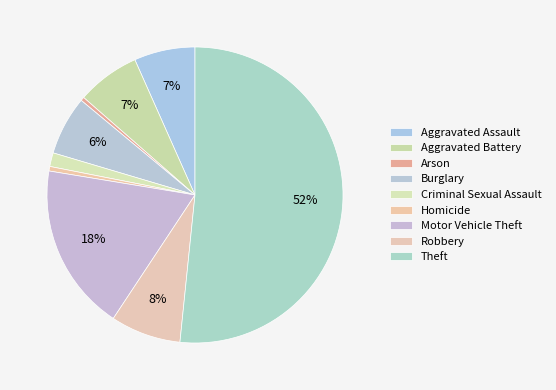

Which category has the biggest portion of the pie?

Theft